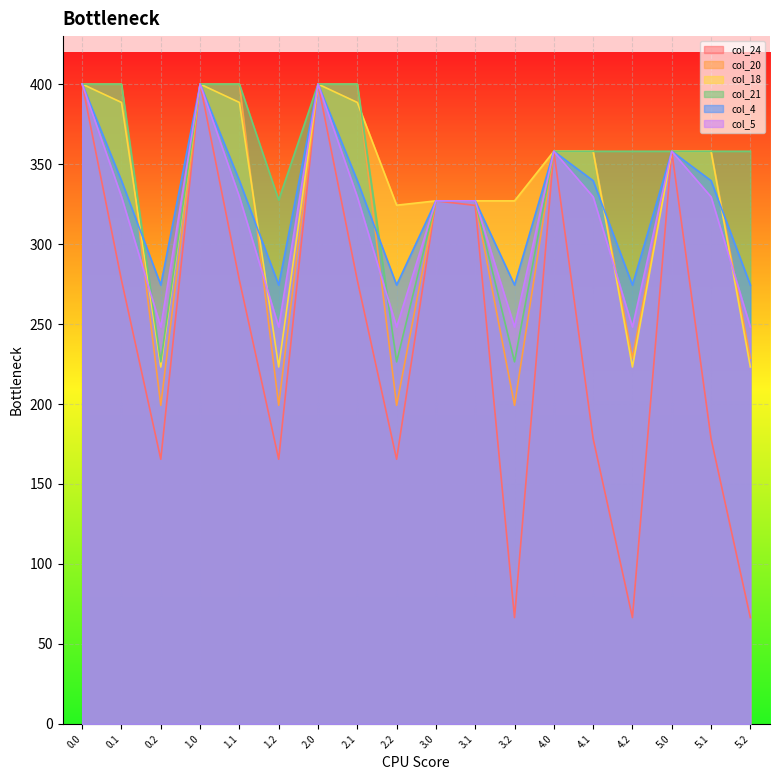

How many lines are shown in the chart?

6